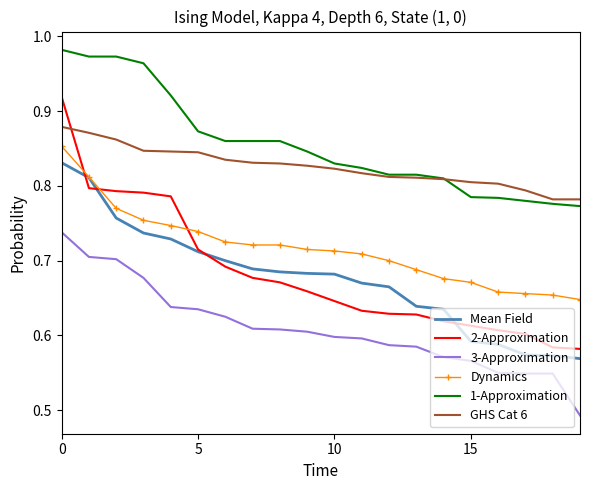

Rank the series by their maximum value, from highest to lowest.

1-Approximation, 2-Approximation, GHS Cat 6, Dynamics, Mean Field, 3-Approximation